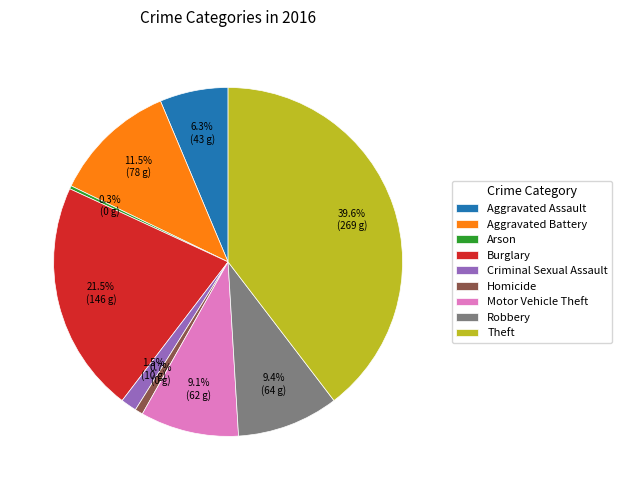

To the nearest percent, what is the difference between the Aggravated Battery and Aggravated Assault slice percentages?

5%